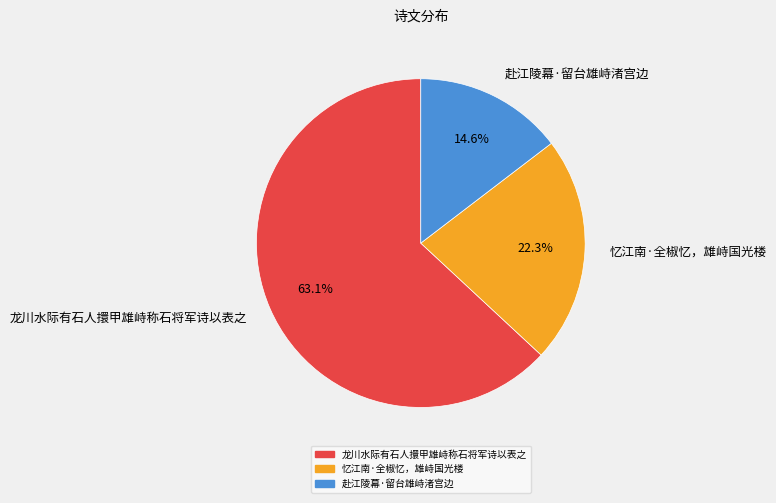

Rank the categories by value from highest to lowest.

龙川水际有石人擐甲雄峙称石将军诗以表之, 忆江南·全椒忆，雄峙国光楼, 赴江陵幕·留台雄峙渚宫边